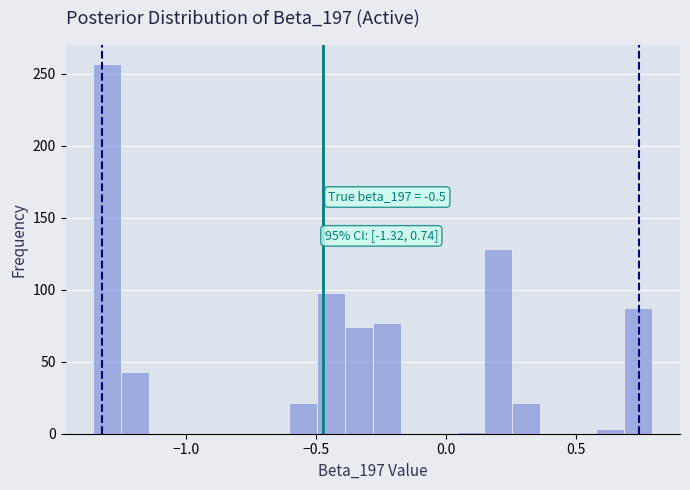

Read against the x-axis, roughly where is the centre of the tallest bar?

-1.30